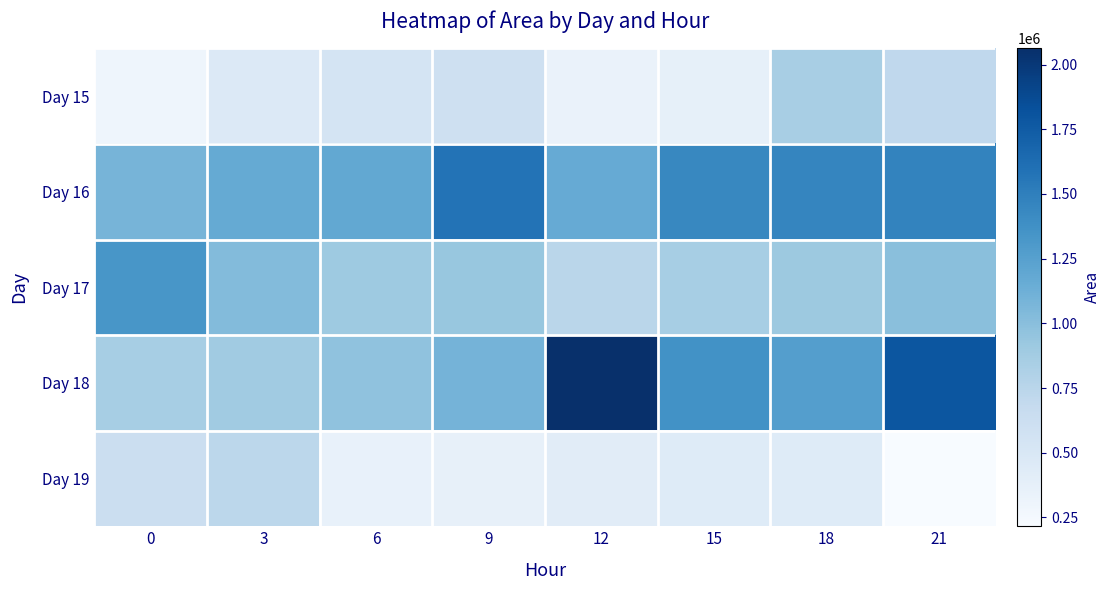

Which series changed the most between 9 and 12?

Day 18